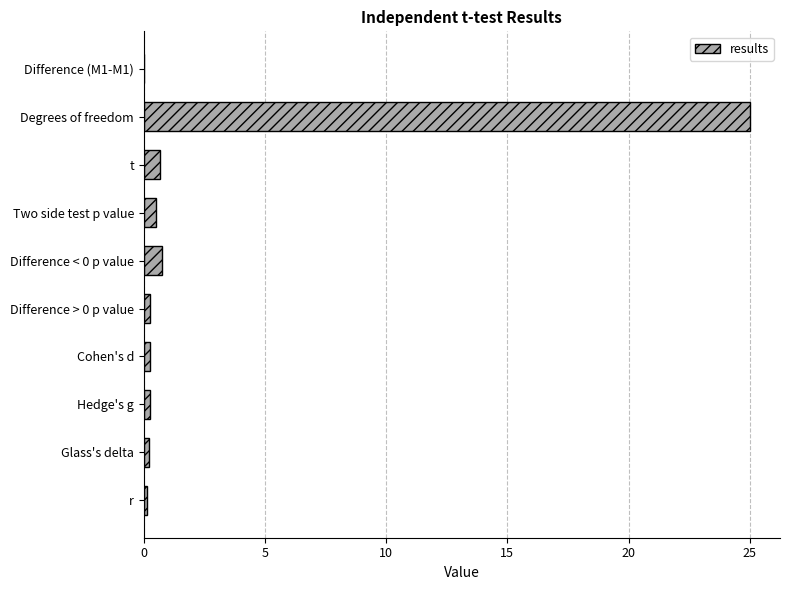

Is it true that the value at t is 0.7?

True